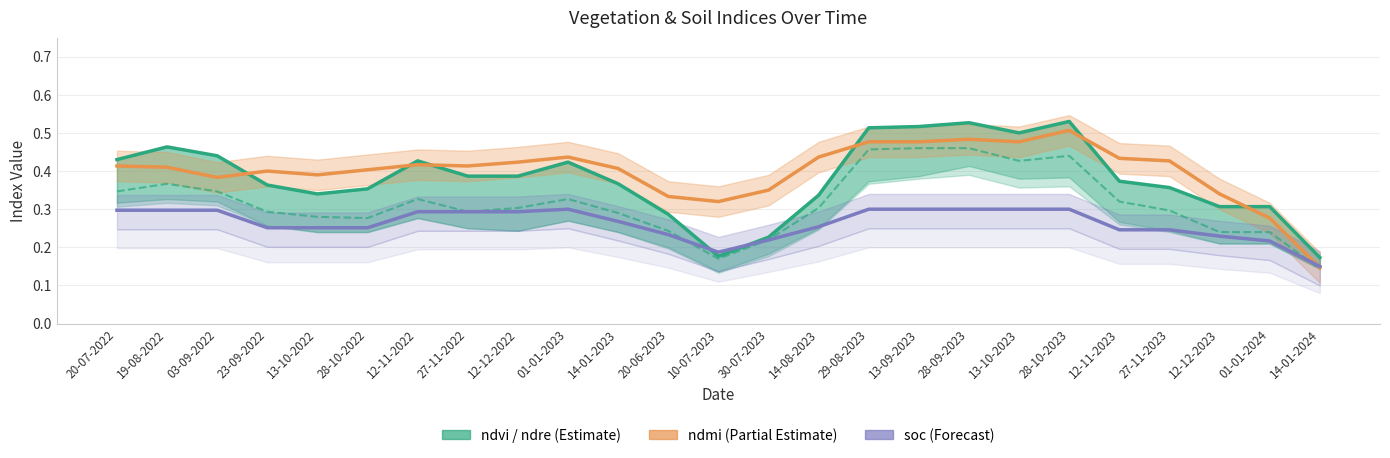

What is the difference between the maximum and minimum values in the soc series?

0.1